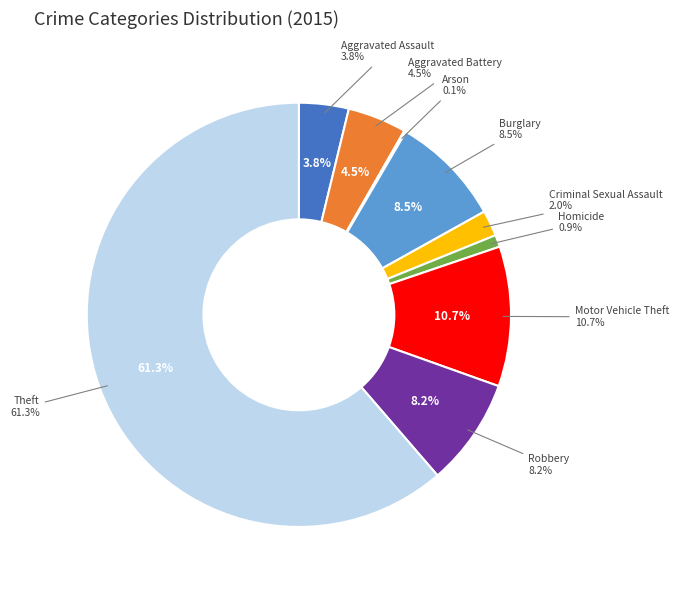

Does any single category account for the majority?

Yes